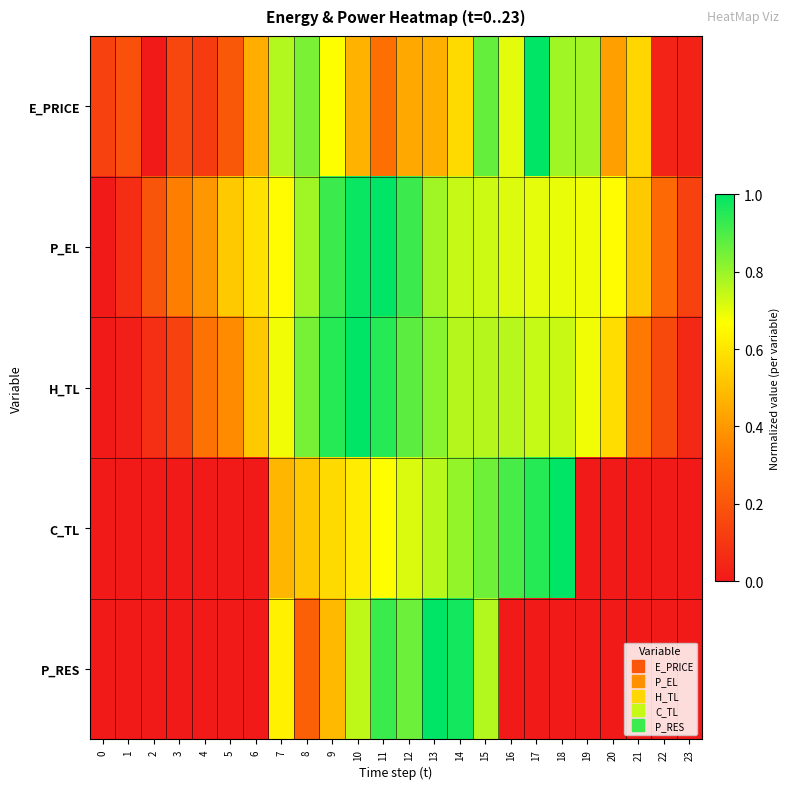

What is the maximum value shown in the chart?

1.0